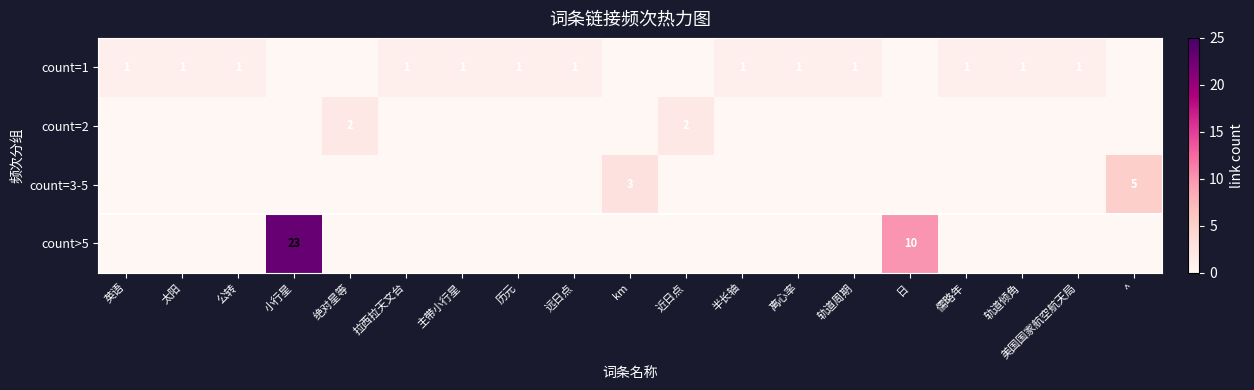

The value of count=1 at 历元 is 1. True or false?

True